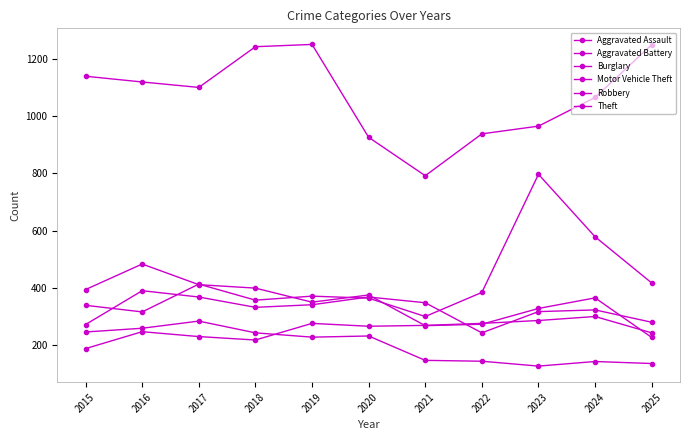

Does the chart have visible grid lines?

No